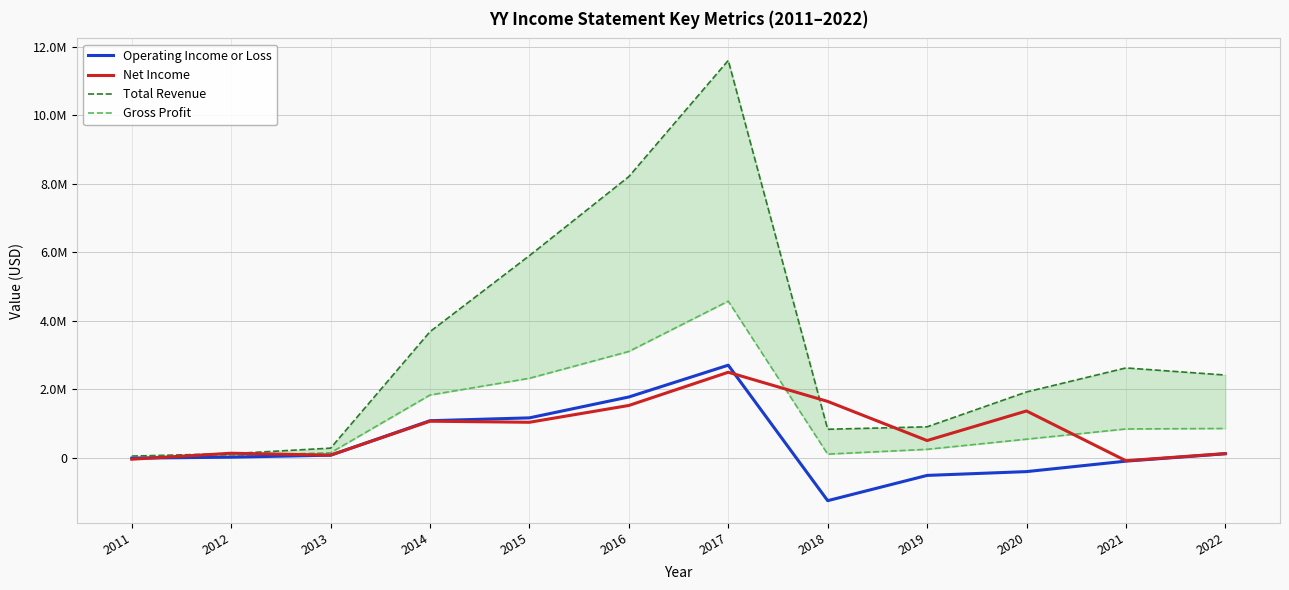

Reading left to right, list all the values displayed in this chart.

Operating Income or Loss: 2011=-14500	2012=14800	2013=72700	2014=1078800	2015=1162000	2016=1771500	2017=2699200	2018=-1255000	2019=-517600	2020=-406800	2021=-101400	2022=114100
Net Income: 2011=-44600	2012=129700	2013=73000	2014=1064500	2015=1033200	2016=1523900	2017=2493200	2018=1642000	2019=500200	2020=1363300	2021=-89500	2022=119500
Total Revenue: 2011=46500	2012=117700	2013=278600	2014=3678400	2015=5897200	2016=8204100	2017=11594800	2018=829500	2019=900700	2020=1918100	2021=2619100	2022=2411500
Gross Profit: 2011=19900	2012=58000	2013=143800	2014=1829200	2015=2317500	2016=3100600	2017=4568400	2018=103800	2019=243800	2020=540000	2021=837900	2022=852100